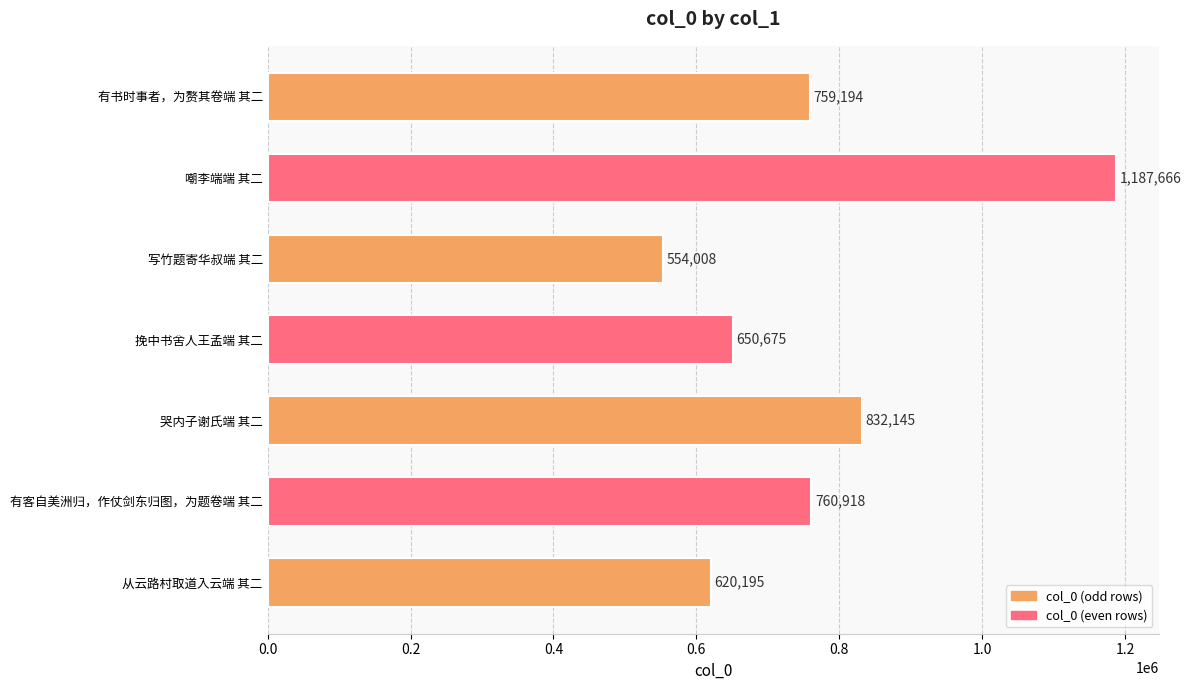

Is it true that the value at 有客自美洲归，作仗剑东归图，为题卷端 其二 is 760918?

True